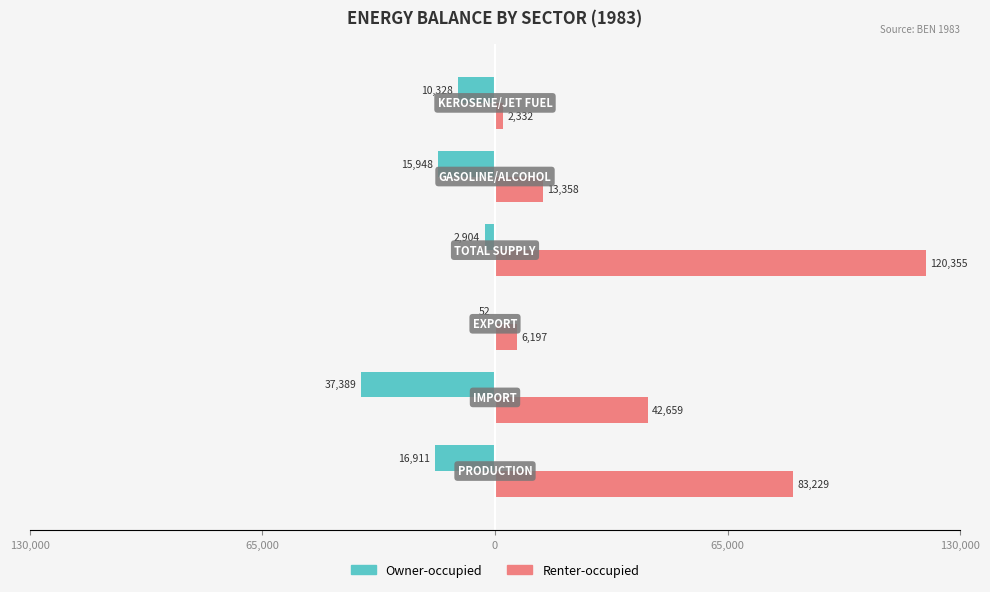

What are all the series names shown in the legend?

Owner-occupied, Renter-occupied